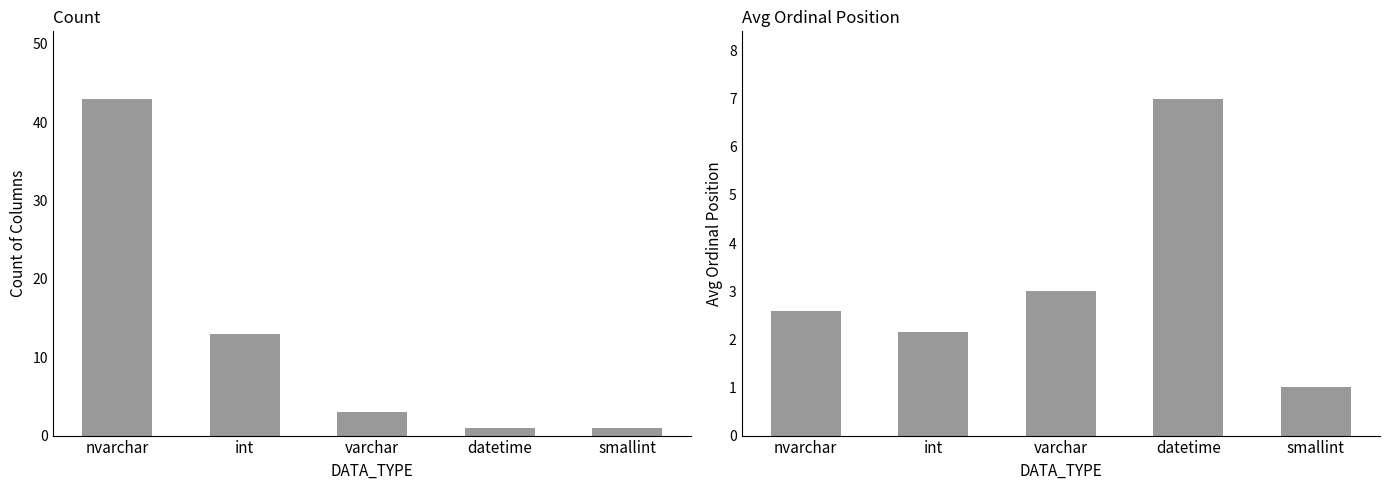

List the labels in order of Count value, smallest first.

datetime, smallint, varchar, int, nvarchar